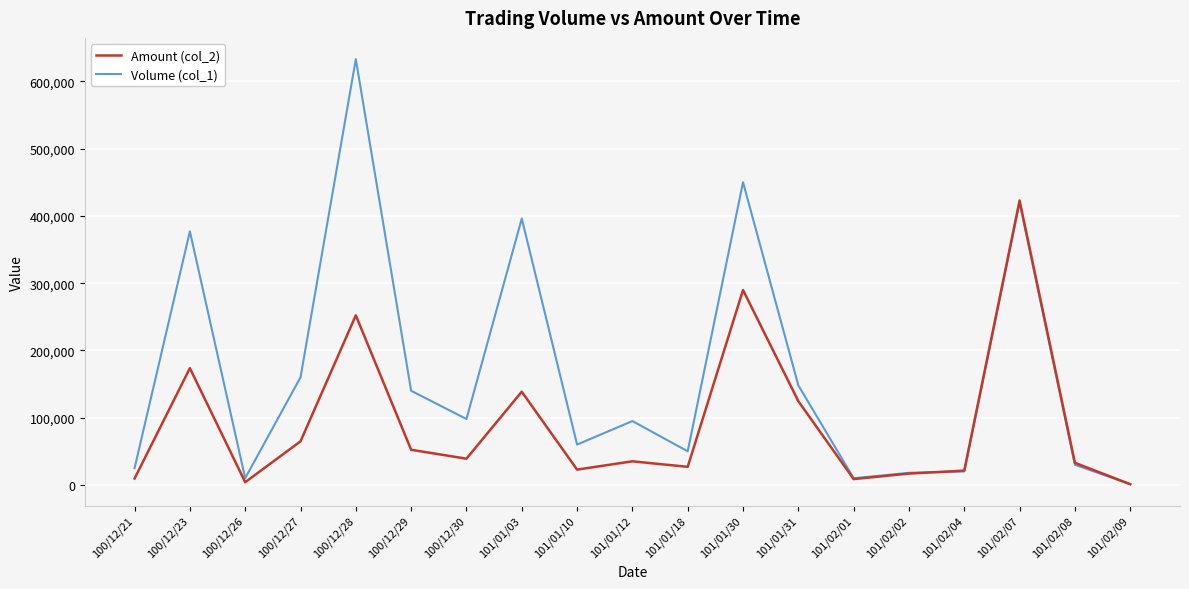

Does the chart display data point markers on the line(s)?

No